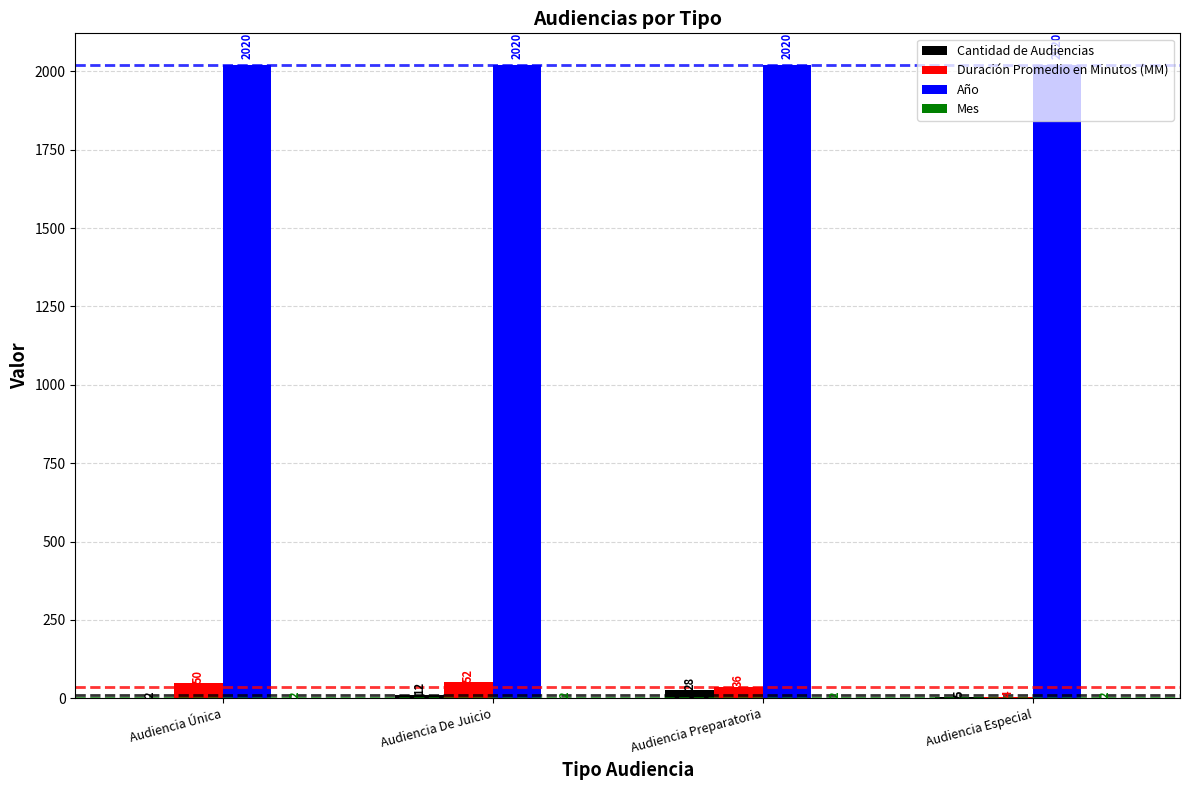

Is it true that Cantidad de Audiencias equals 28 at Audiencia Preparatoria?

True